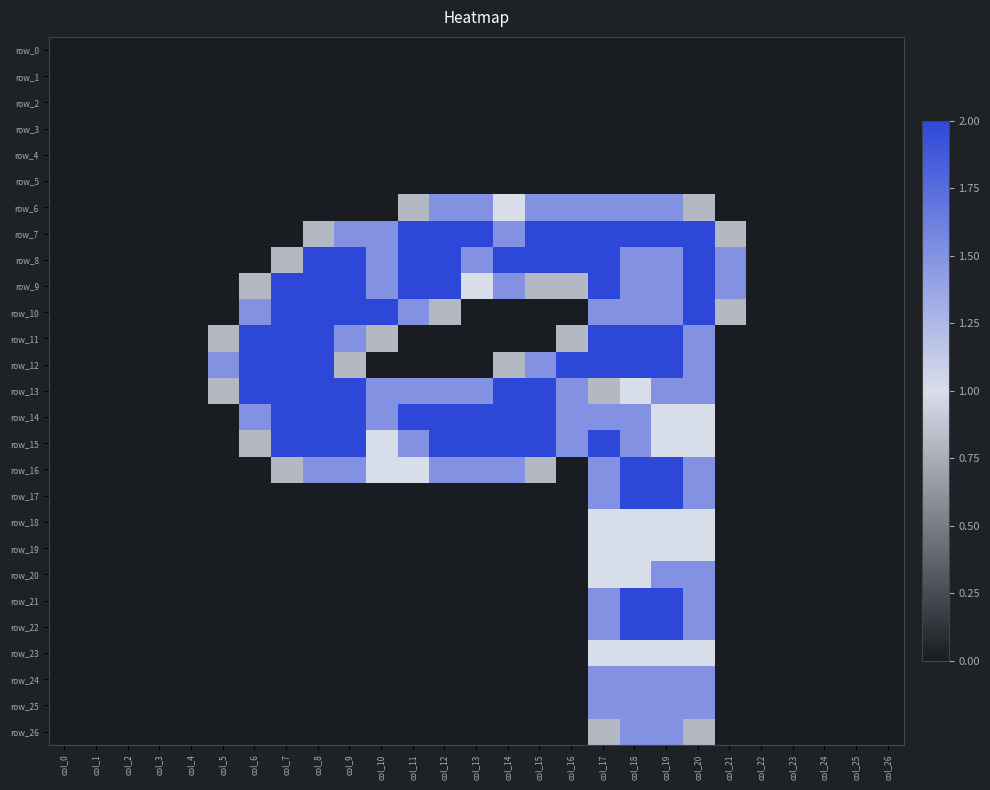

True or false: row_22 has a value of 0.0 at col_4.

True